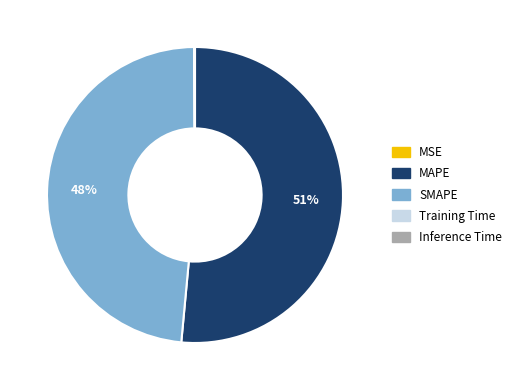

True or false: SMAPE accounts for 42% of the total.

False